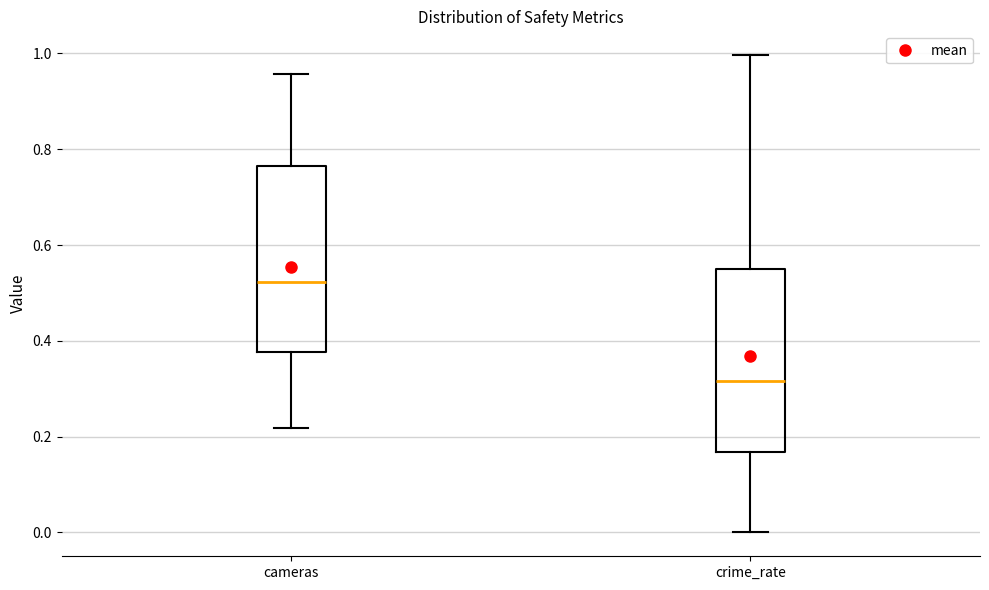

Reading left to right, read every box against the y-axis: the position of its median line, the range the box covers, and the ends of its whiskers. The values are not printed on the chart, so give them approximately, as read against the axis.

cameras: median 0.52, box 0.38 to 0.76, whiskers 0.22 to 0.96
crime_rate: median 0.32, box 0.16 to 0.54, whiskers 0.00 to 1.00